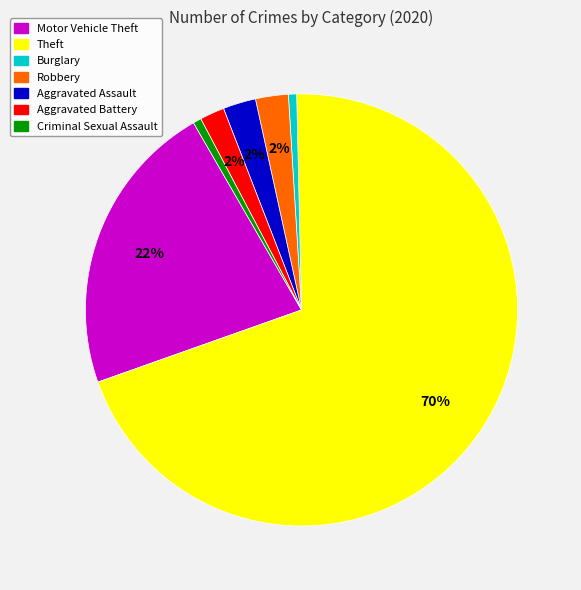

To the nearest percent, what is the combined percentage of Theft and Criminal Sexual Assault?

71%